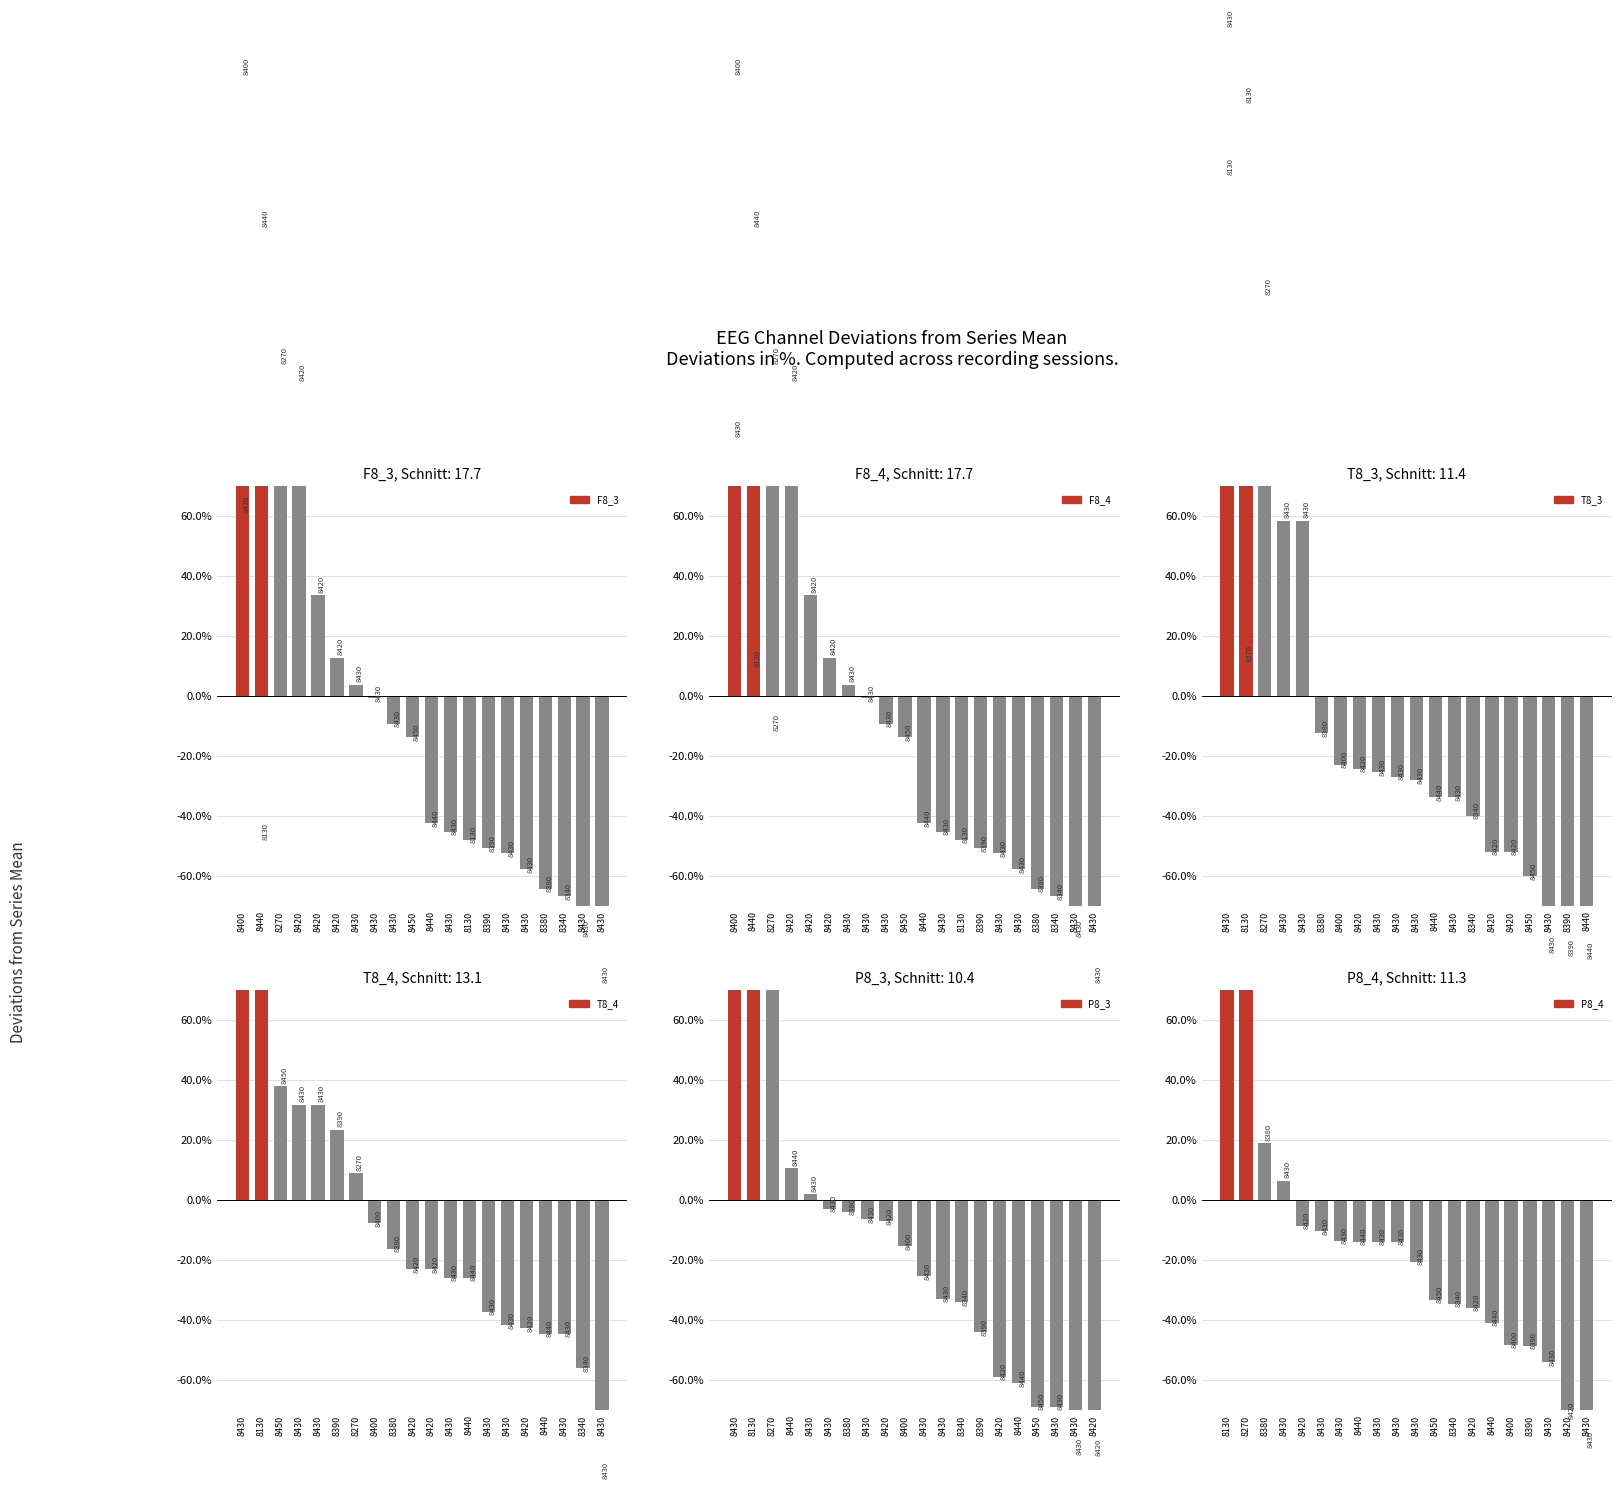

The T8_3 series shows 132.8 at 8270. True or false?

True